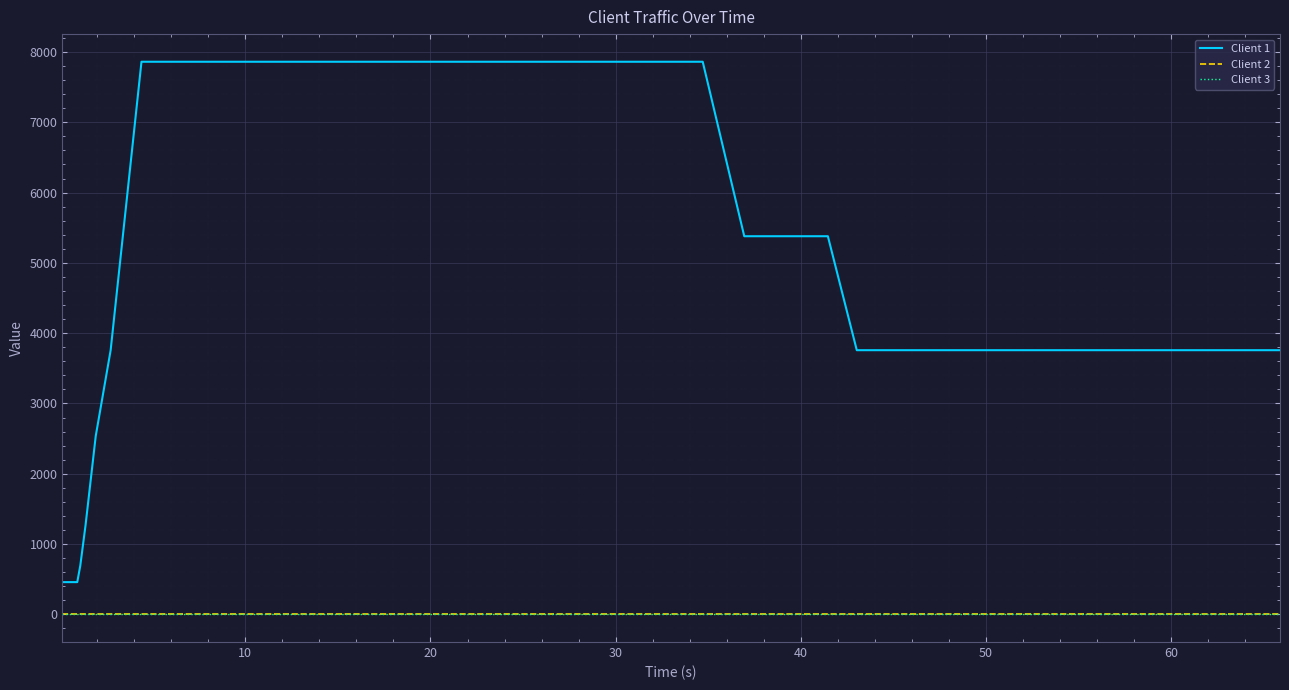

Does the chart have visible grid lines?

Yes